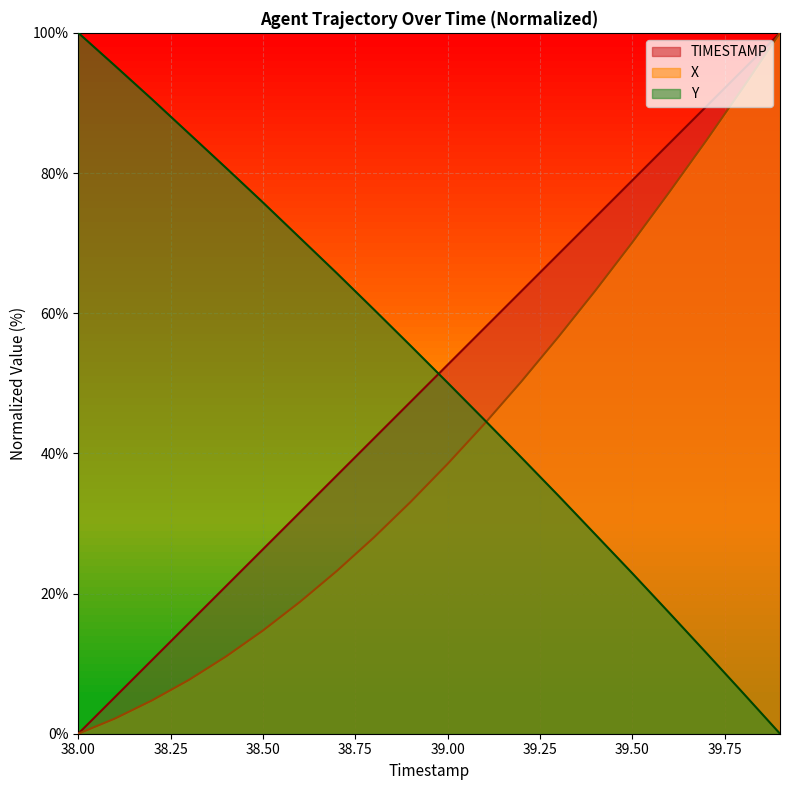

True or false: TIMESTAMP and X cross at least once.

False